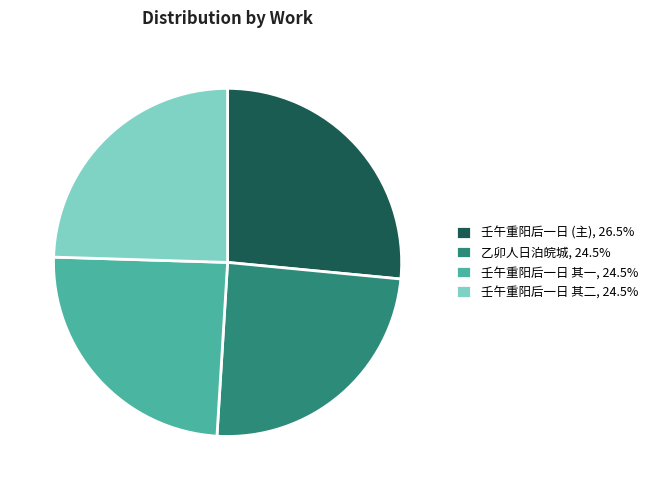

What is the ratio of the value at 壬午重阳后一日 其一, 24.5% to the value at 壬午重阳后一日 其二, 24.5%?

1.0